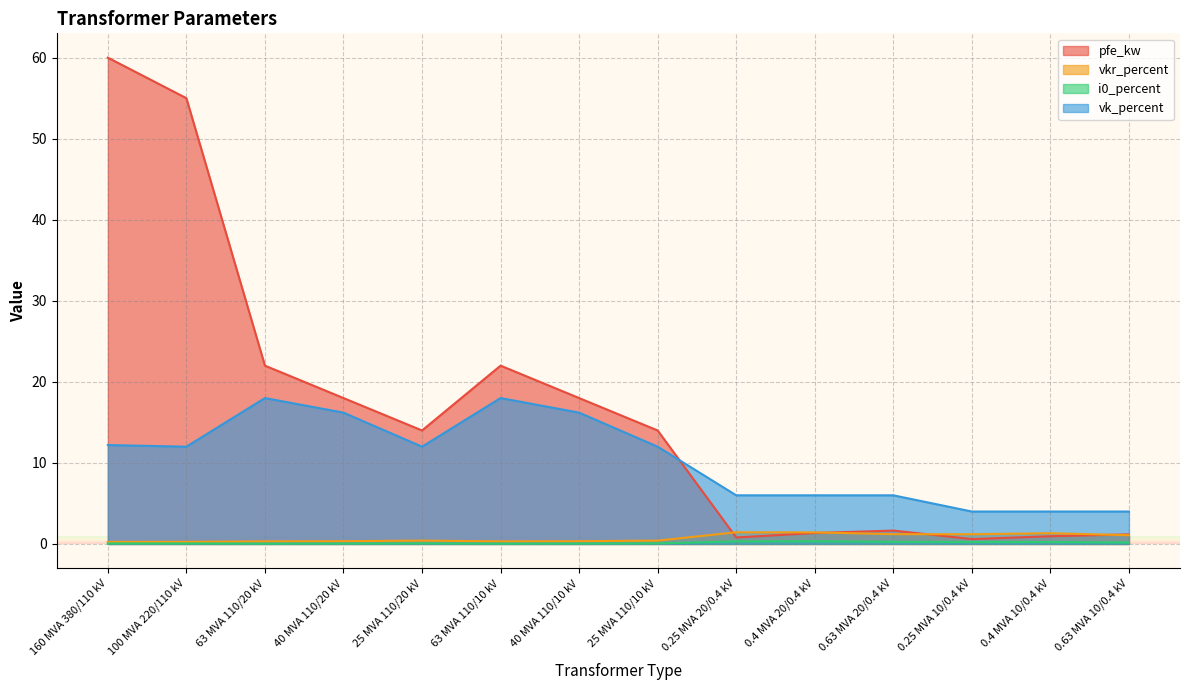

What is the sum of all vk_percent values?

146.6